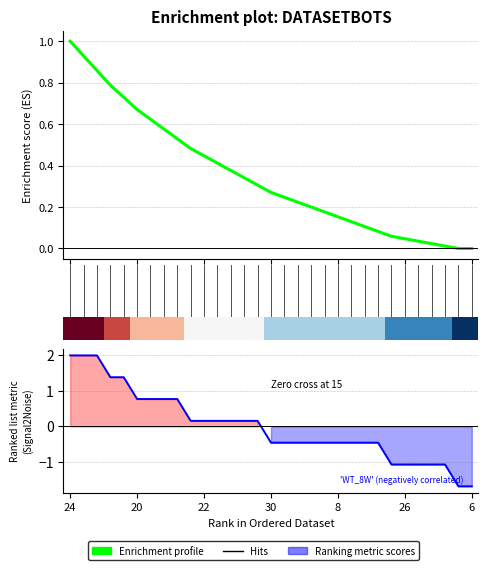

Which series changed the most between 16 and 18?

maxStreak (Enrichment profile)